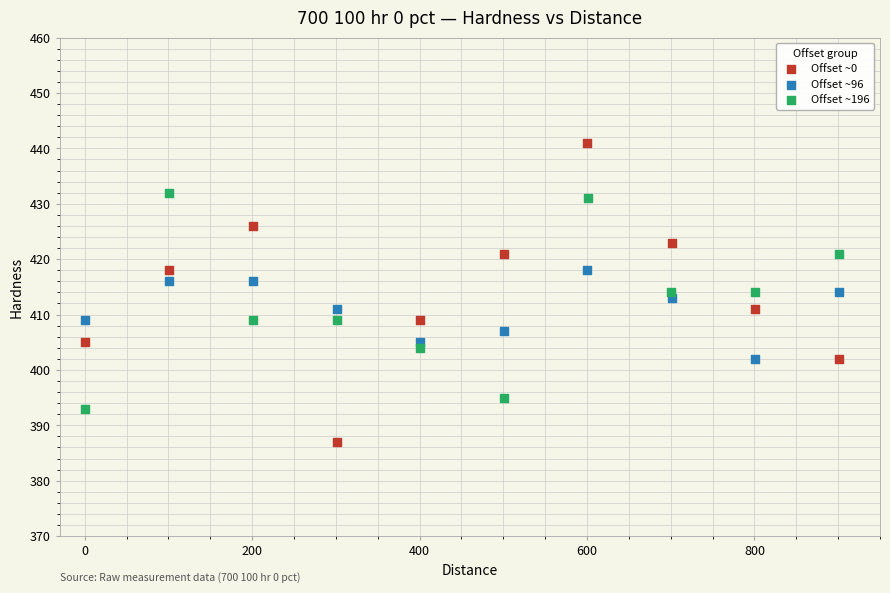

Which series contains the highest Y value?

Offset ~0